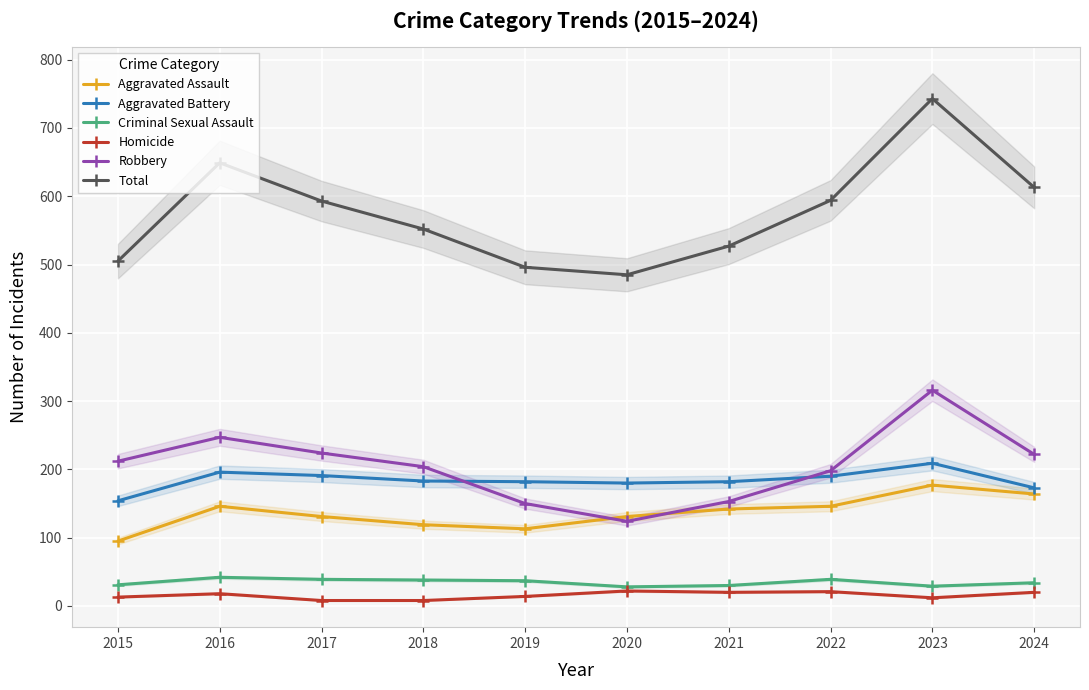

At 2015, list the series in order from largest to smallest.

Total, Robbery, Aggravated Battery, Aggravated Assault, Criminal Sexual Assault, Homicide